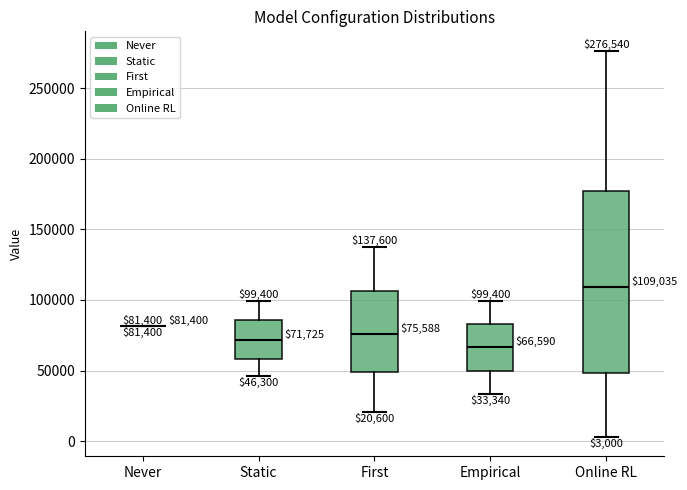

Comparing the boxes themselves (not the whiskers), which one is the tallest?

Online RL